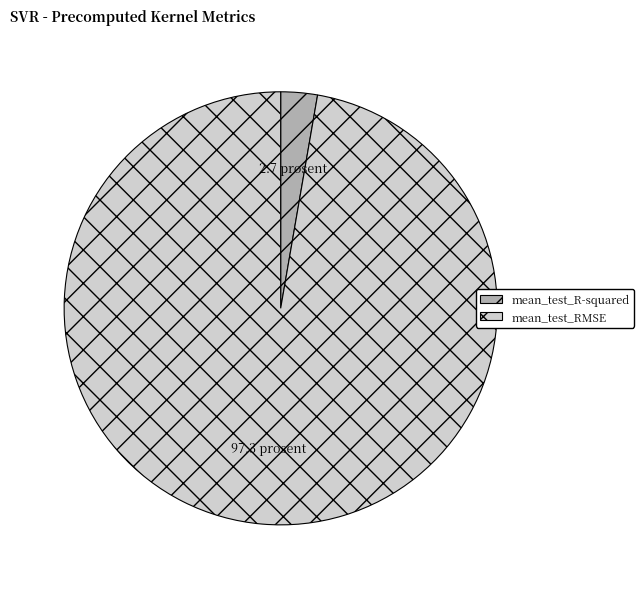

Between mean_test_R-squared and mean_test_RMSE, which is larger?

mean_test_RMSE